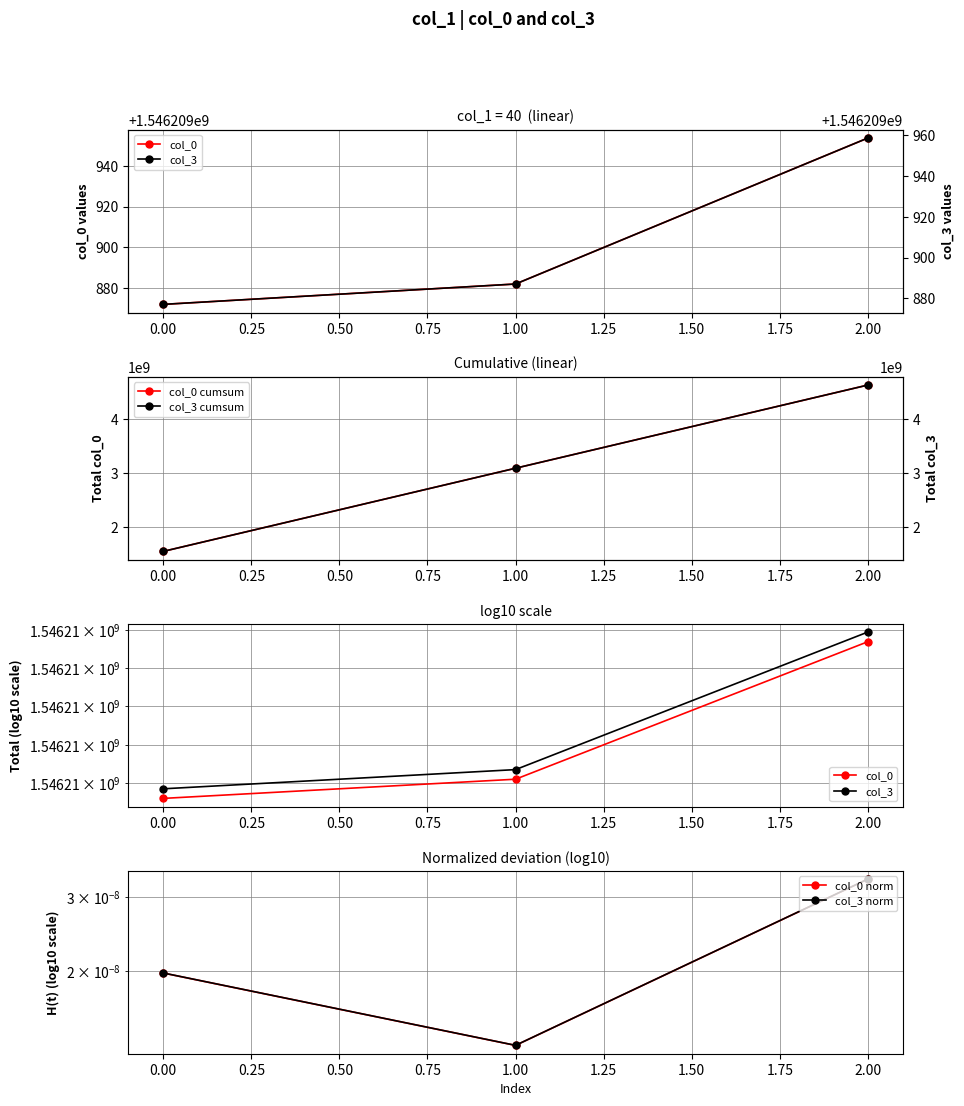

What is the difference between the col_0 values at −0.25 and 0.00?

10.0